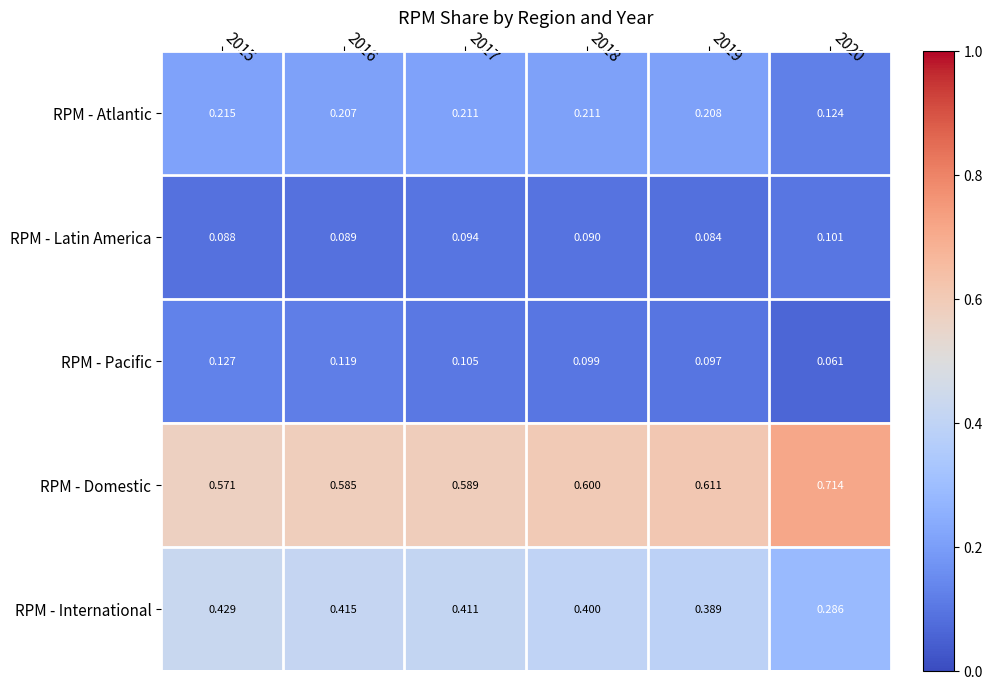

At which category is the sum across all series the highest?

2015